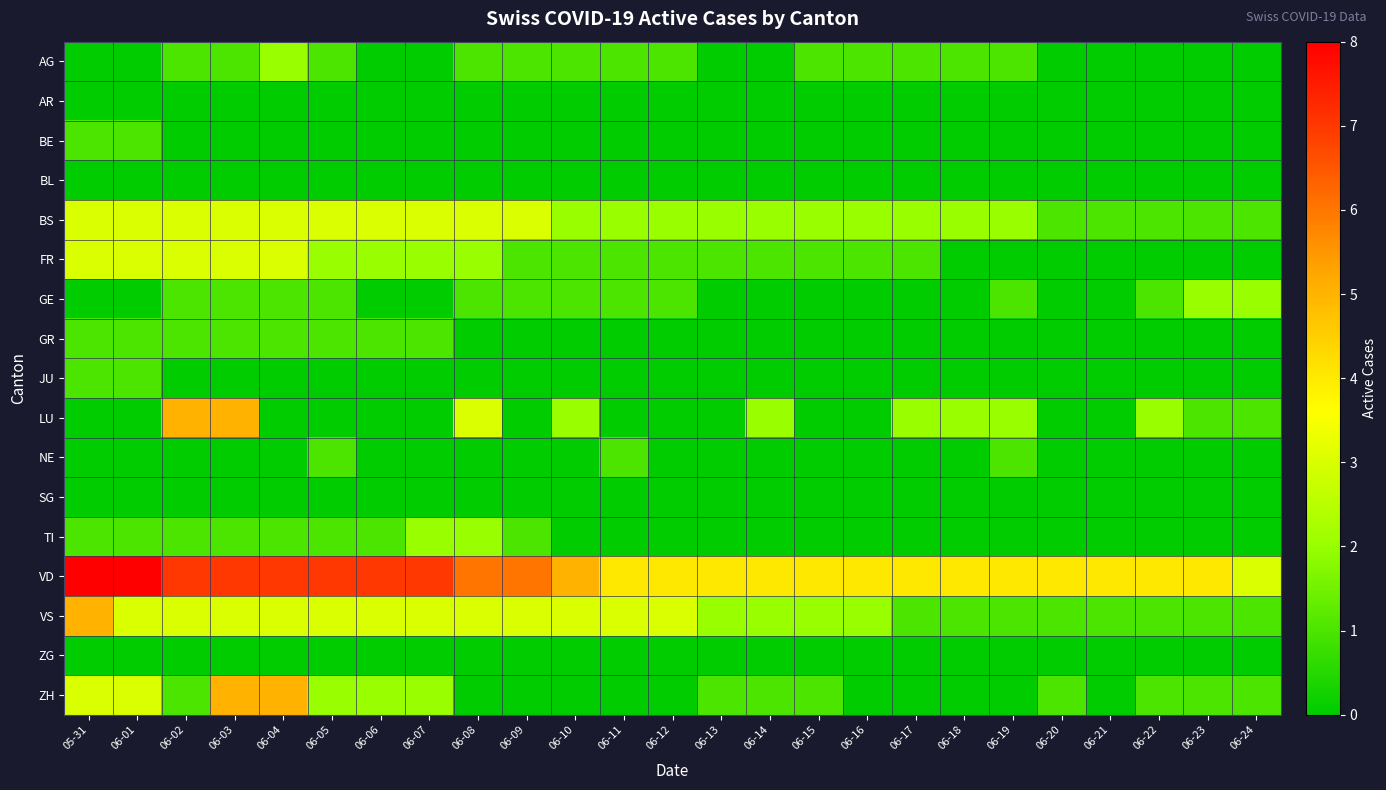

What is the difference between the highest and lowest values at 06-14?

4